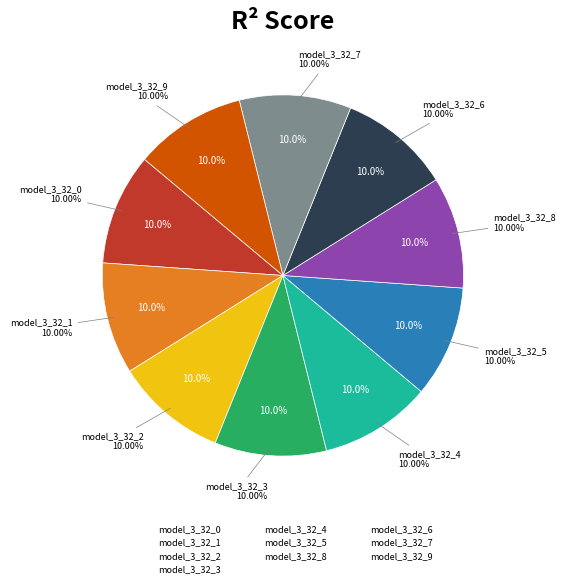

To the nearest percent, what is the combined percentage of model_3_32_0 and model_3_32_7?

20%